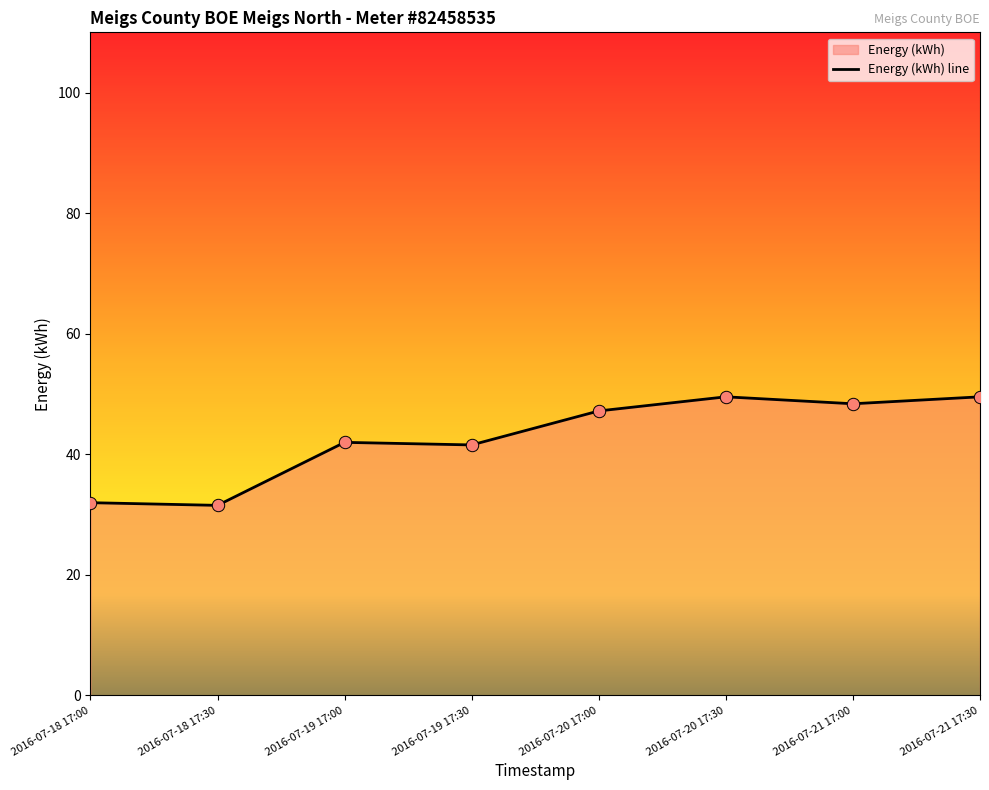

Between 2016-07-20 17:00 and 2016-07-18 17:30, which is larger?

2016-07-20 17:00